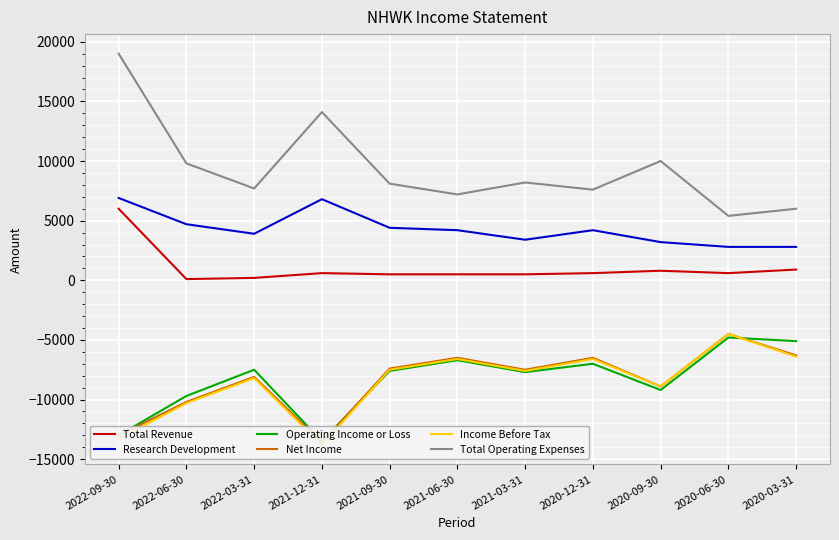

Does the chart display data point markers on the line(s)?

No